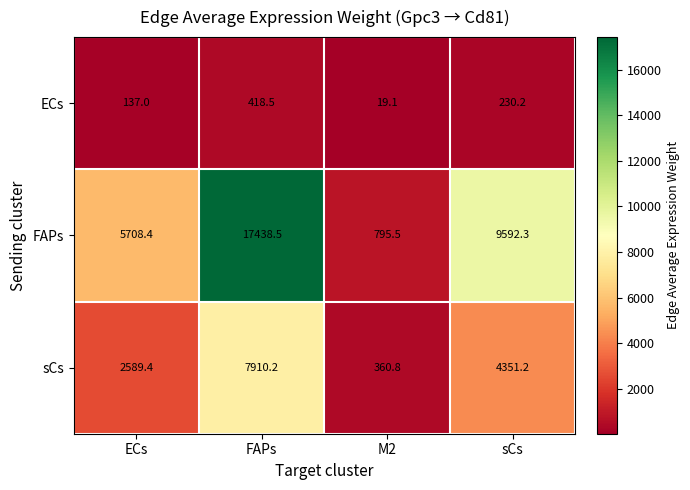

List the series in order of their peak value, highest first.

FAPs, sCs, ECs